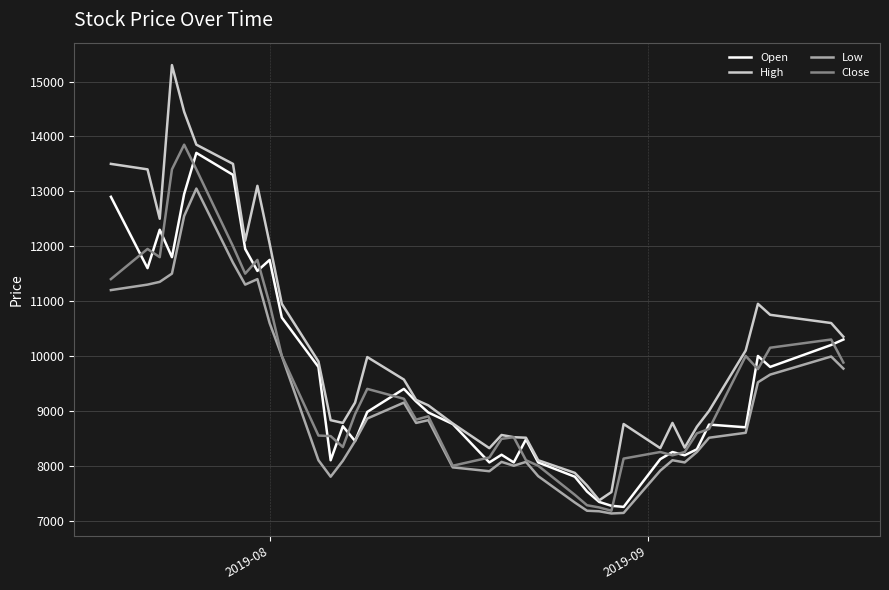

Which series has the largest total across all categories?

High